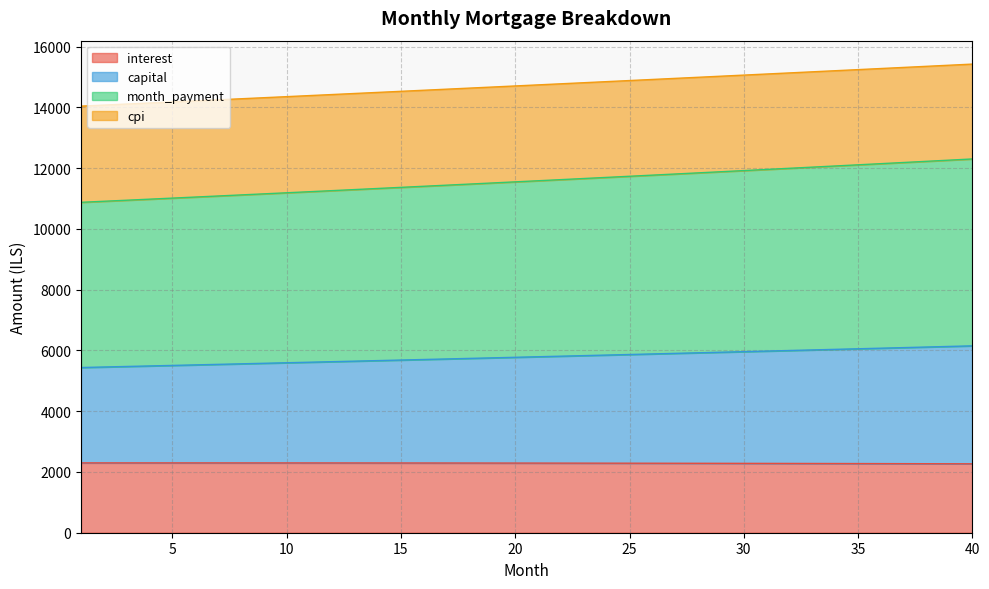

How many values in the capital series are below 5793?

20